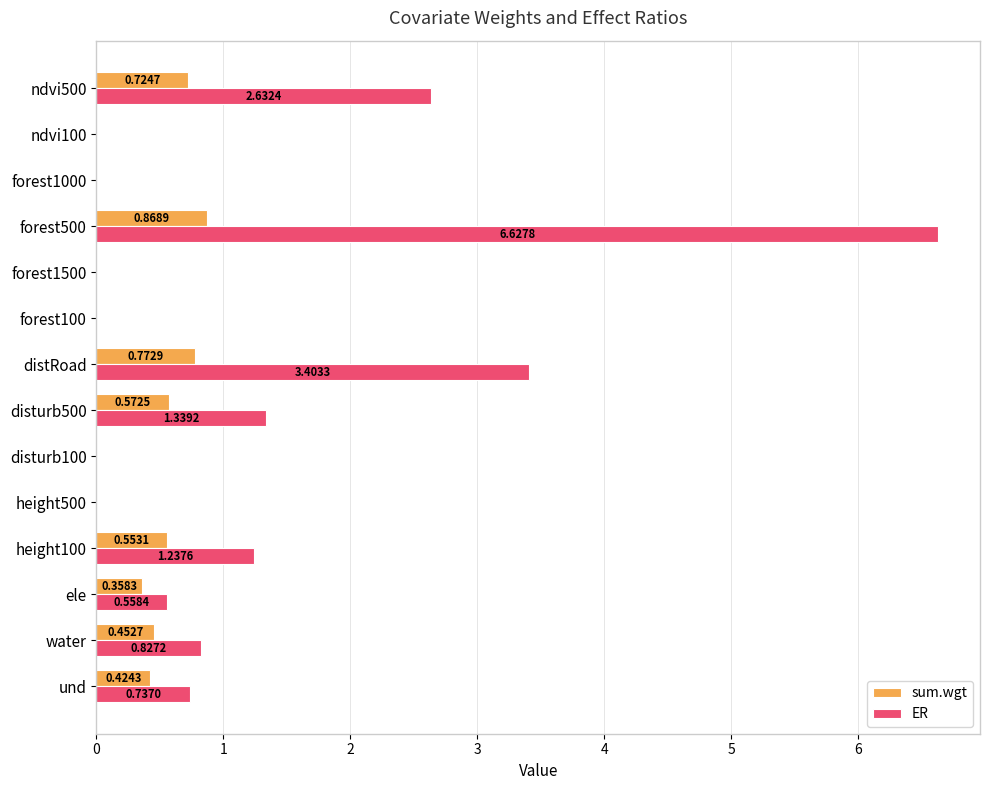

At which category is the sum across all series the highest?

forest500